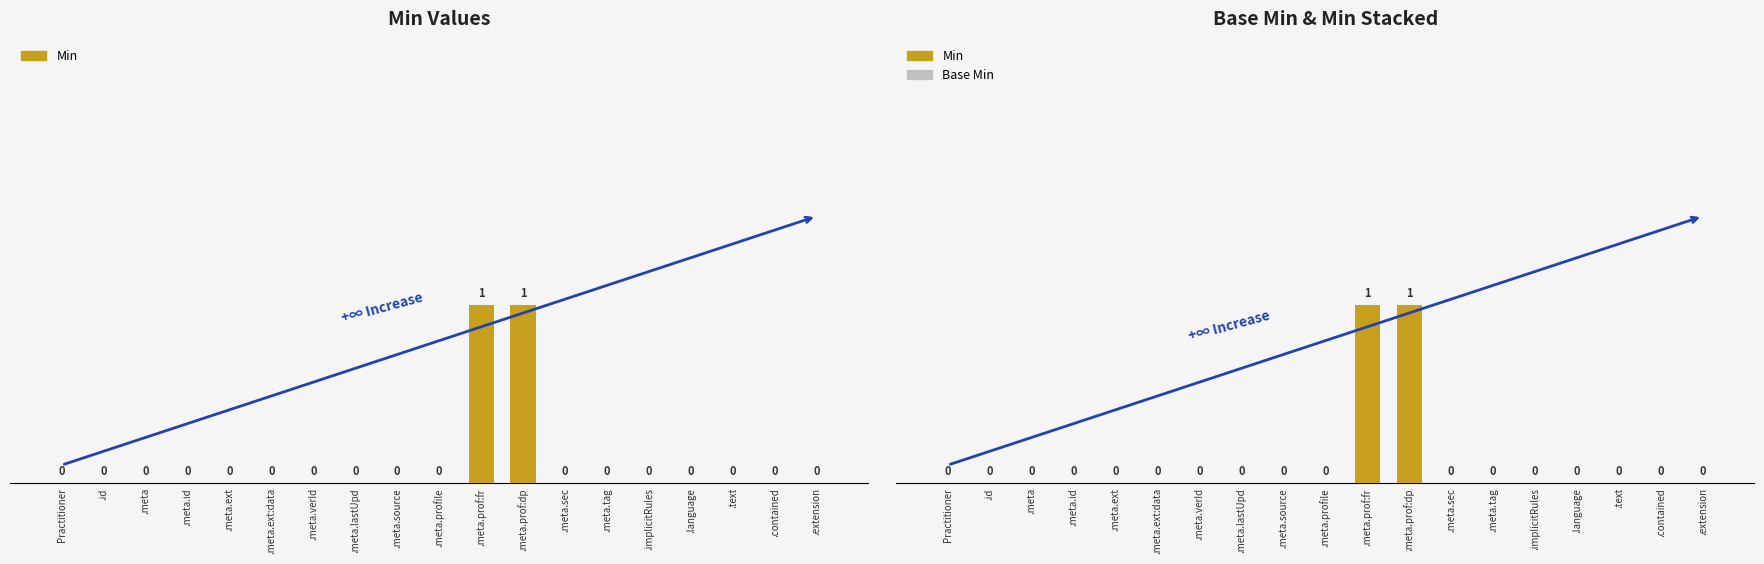

How many bars are there in total?

38